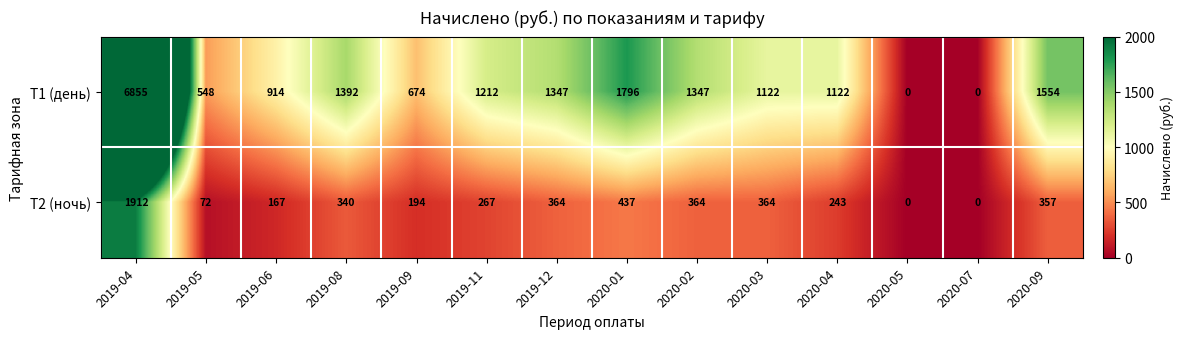

Which label corresponds to the largest value in the chart?

2019-04